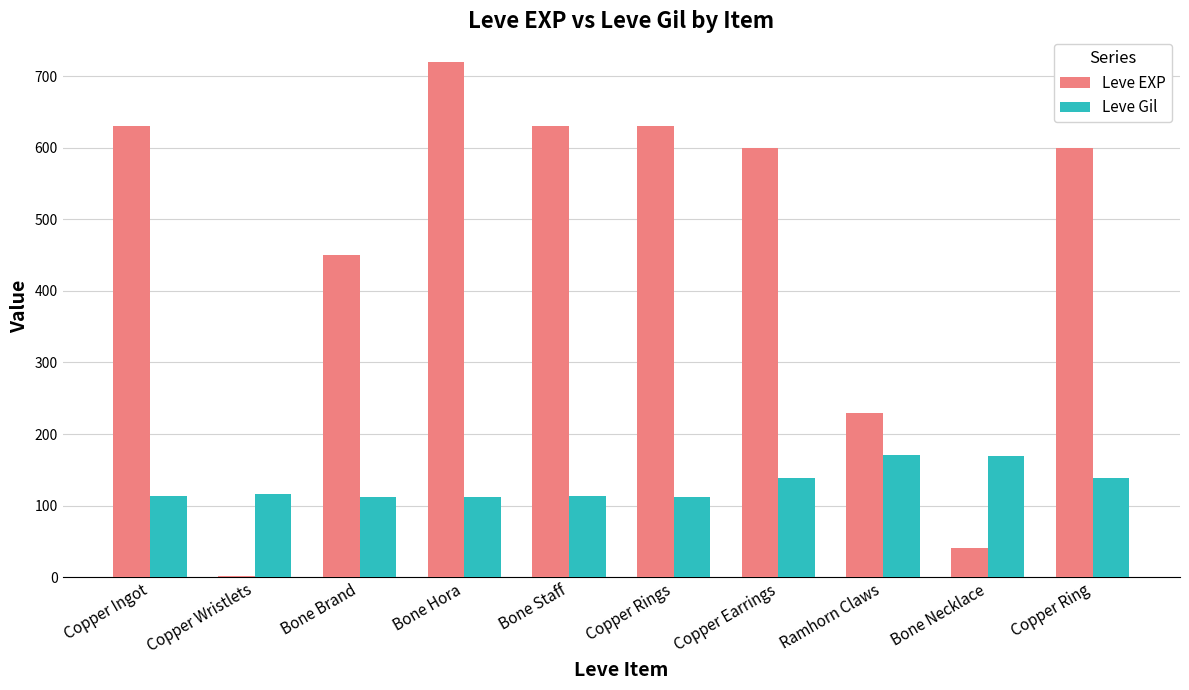

What is the sum of all Leve Gil values?

1295